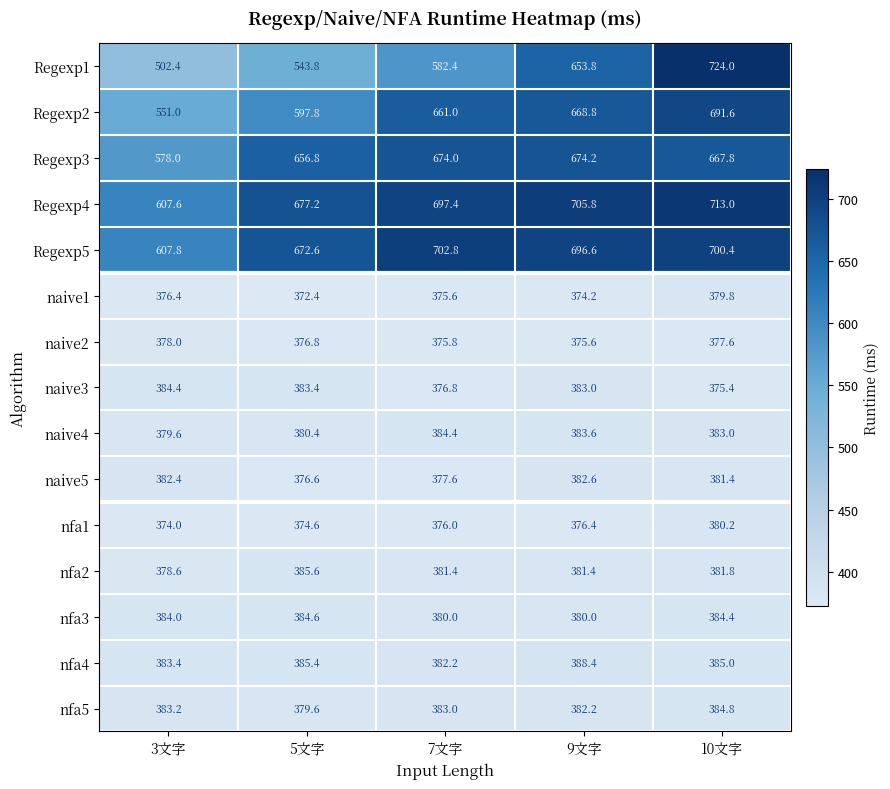

Which series has the largest total across all categories?

Regexp4